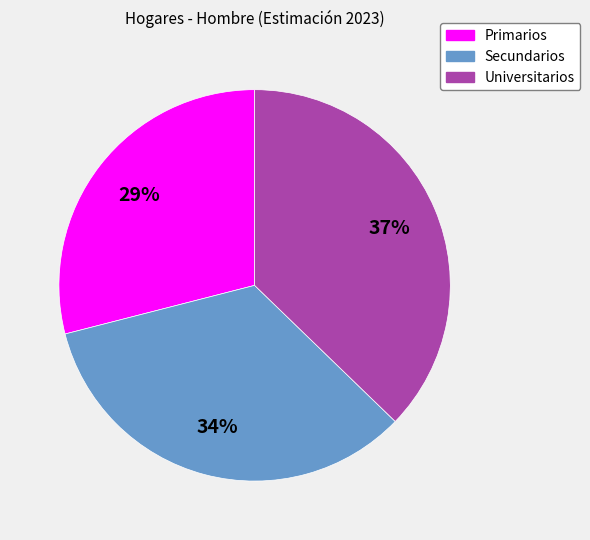

Is there a majority slice in this chart?

No